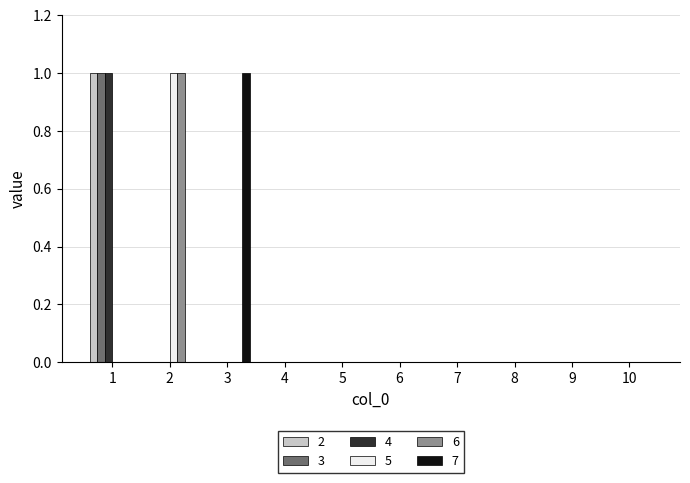

True or false: 6 has a value of 0 at 7.

True